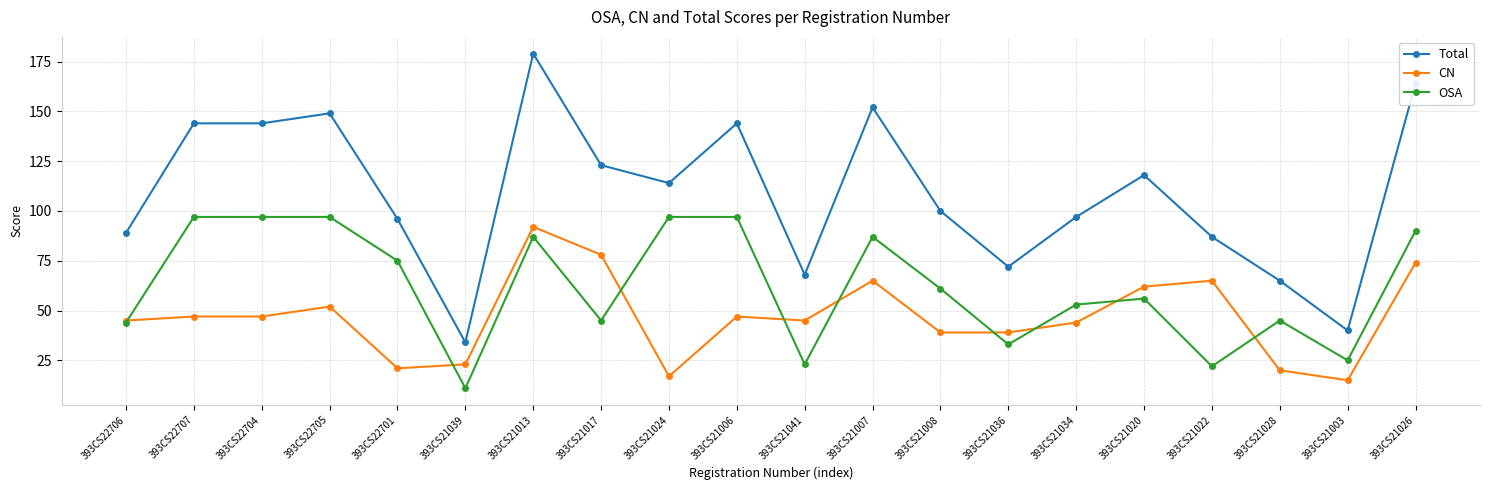

Reading left to right, what are all the values shown in this chart?

Total: 89	144	144	149	96	34	179	123	114	144	68	152	100	72	97	118	87	65	40	164
CN: 45	47	47	52	21	23	92	78	17	47	45	65	39	39	44	62	65	20	15	74
OSA: 44	97	97	97	75	11	87	45	97	97	23	87	61	33	53	56	22	45	25	90